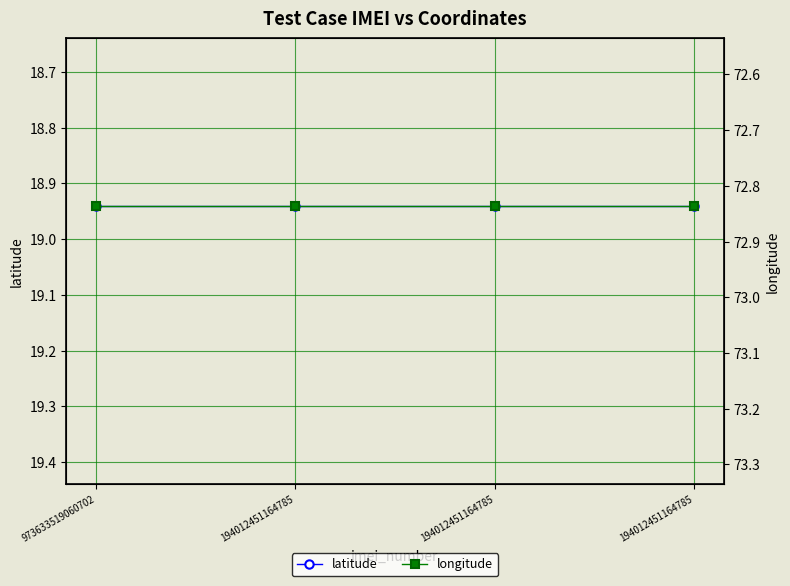

List the series in order of their peak value, lowest first.

latitude, longitude